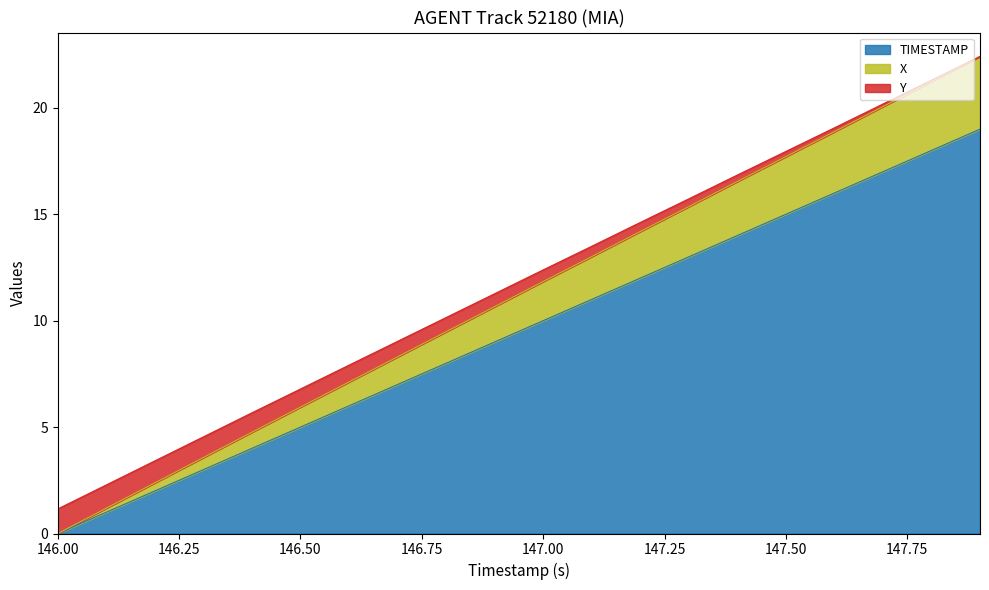

How many lines are shown in the chart?

3